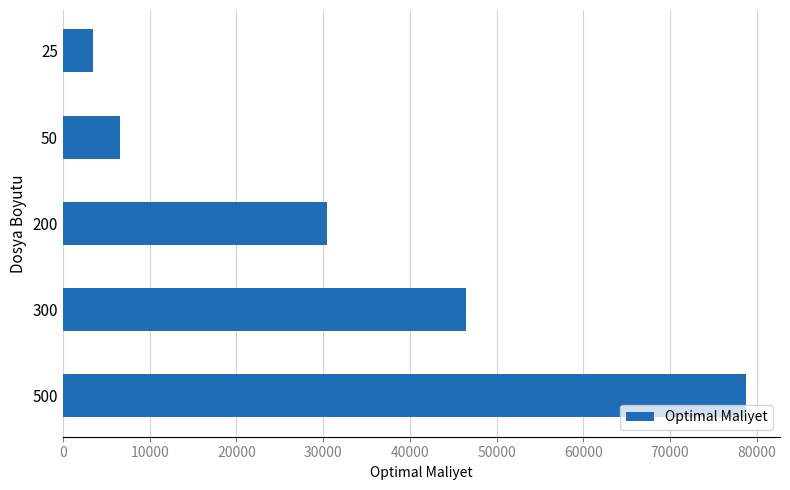

The value at 200 is 46463. True or false?

False